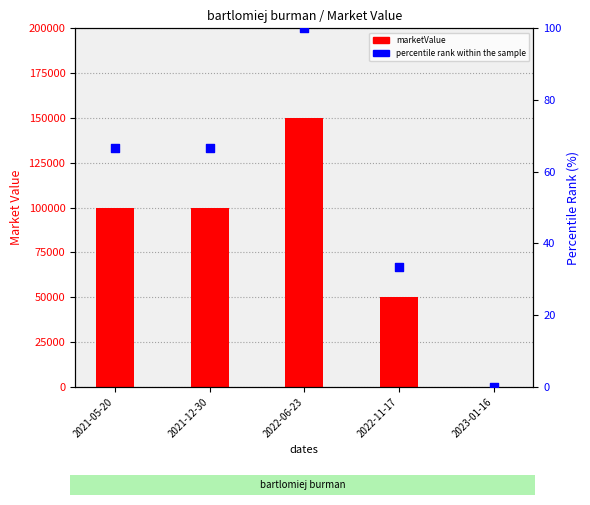

At which category is the sum across all series the highest?

2022-06-23